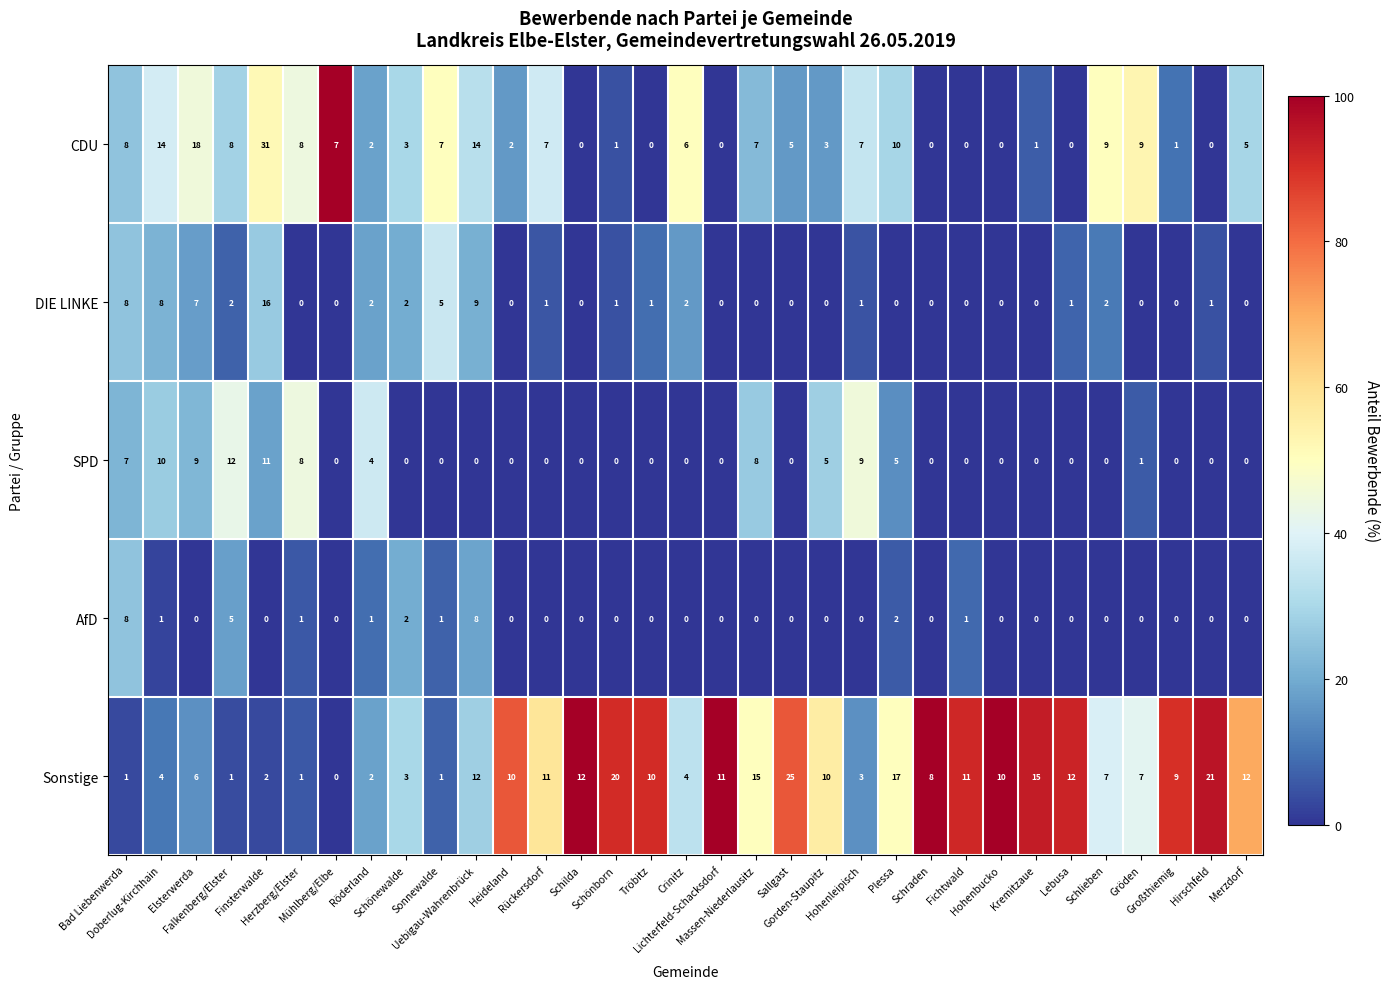

Rank the series by their maximum value, from lowest to highest.

AfD, SPD, DIE LINKE, Sonstige, CDU